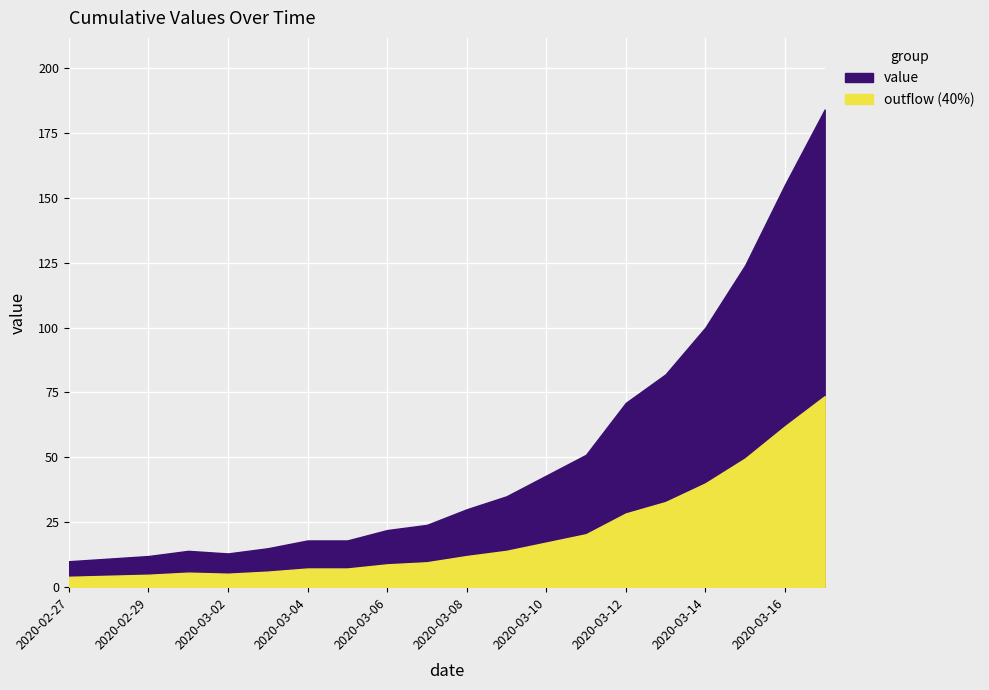

Rank the categories by value from lowest to highest.

2020-02-27, 2020-02-28, 2020-02-29, 2020-03-02, 2020-03-01, 2020-03-03, 2020-03-04, 2020-03-05, 2020-03-06, 2020-03-07, 2020-03-08, 2020-03-09, 2020-03-10, 2020-03-11, 2020-03-12, 2020-03-13, 2020-03-14, 2020-03-15, 2020-03-16, 2020-03-17